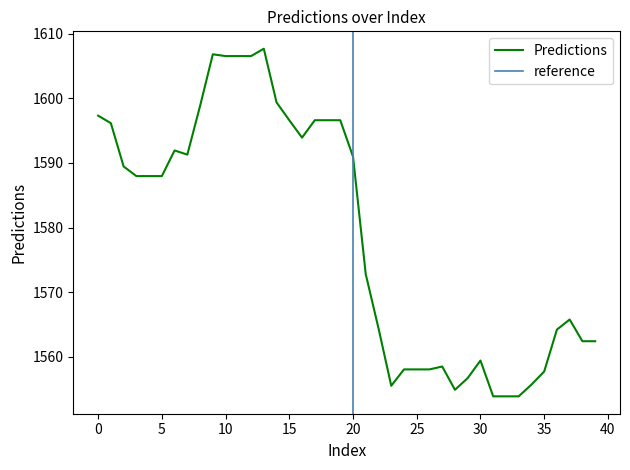

What is the difference between the values at 26 and 27?

0.4